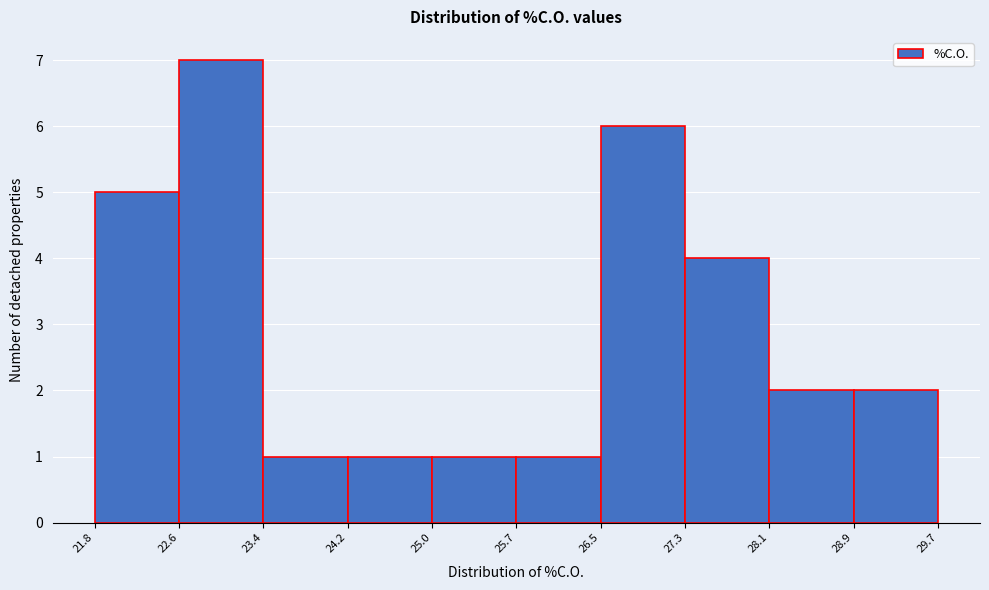

Over which range of the x-axis is the bar tallest?

22.6 to 23.4